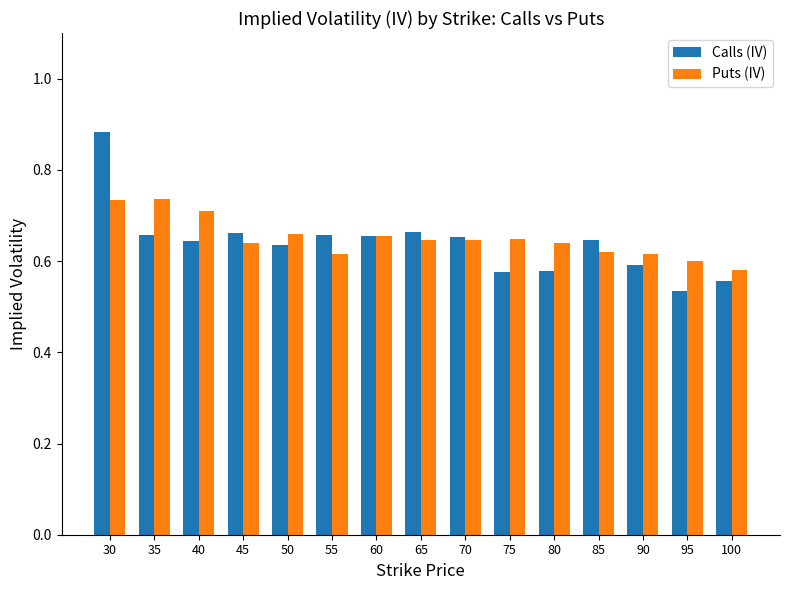

Does the chart contain any negative values?

No